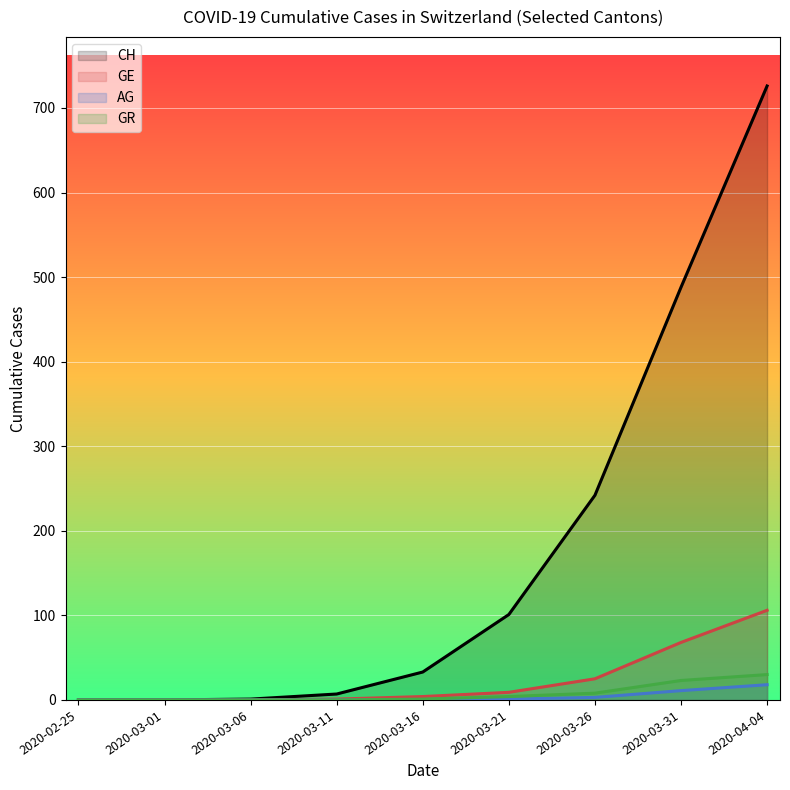

Which category has the lowest value across all series?

2020-02-25